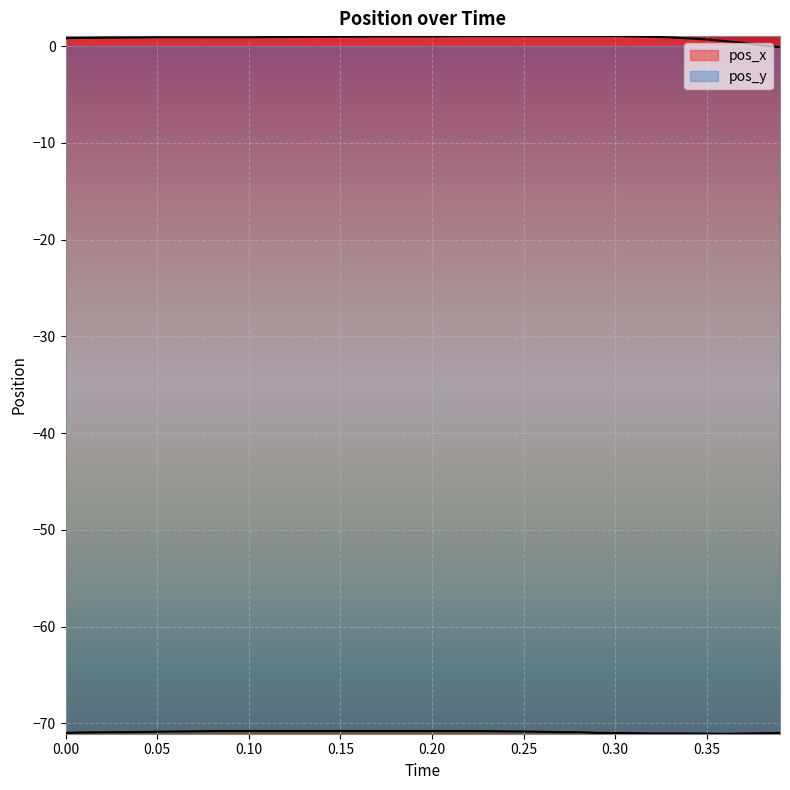

Does the chart display data point markers on the line(s)?

No